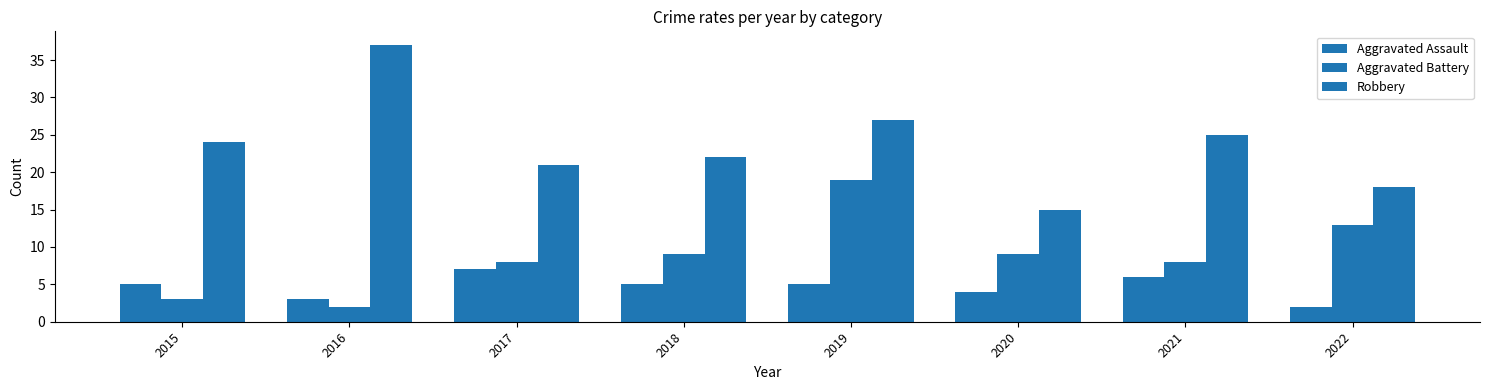

Which label corresponds to the smallest value in the chart?

2022